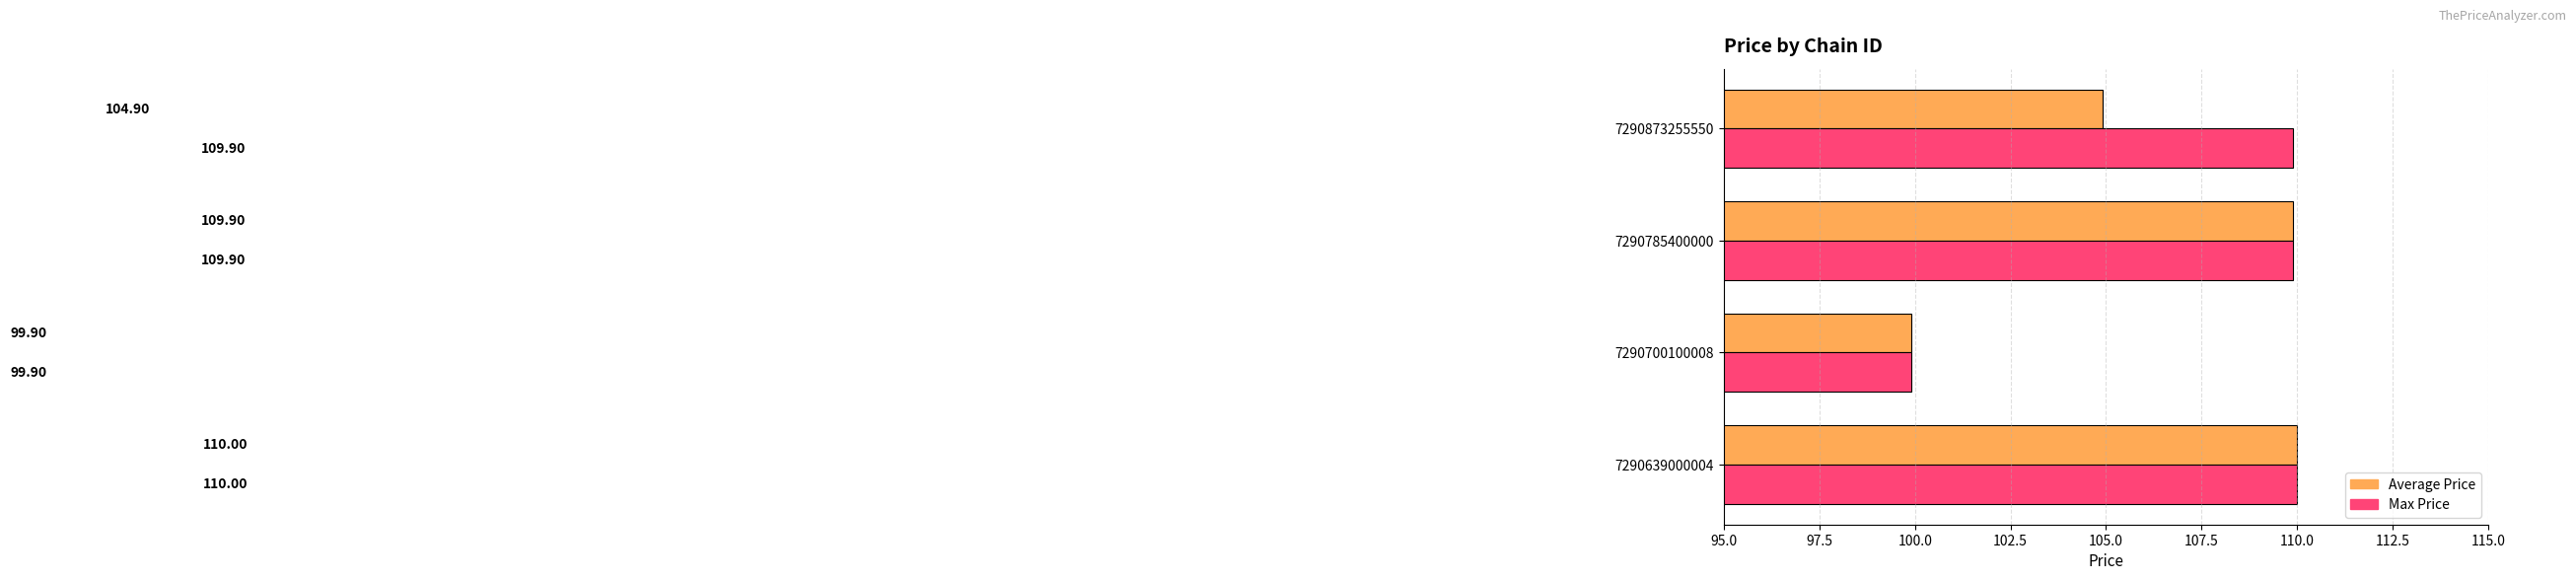

What is the total value across all series at 7290700100008?

199.8